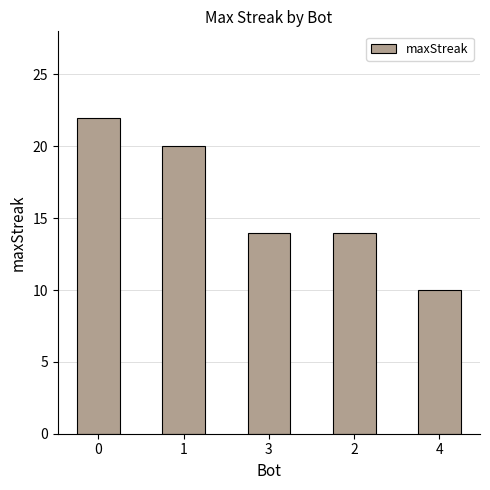

What is the change in value from 0 to 4?

-12